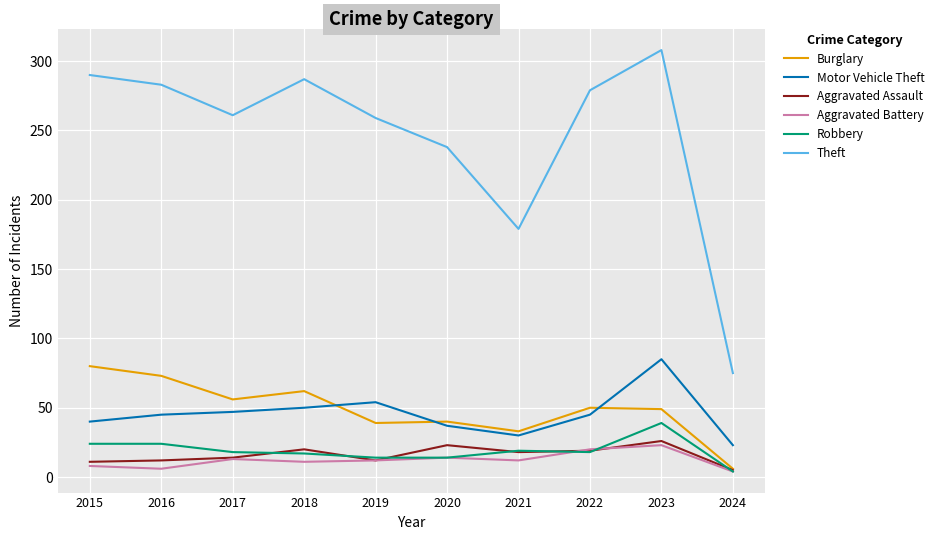

What value does the Motor Vehicle Theft series have at 2017, to the nearest 10?

50